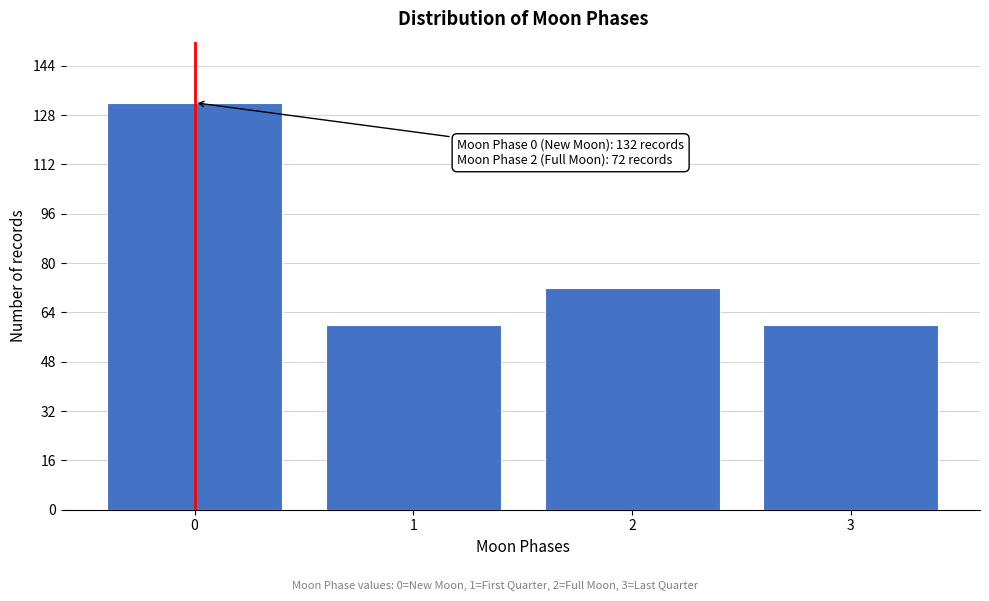

Reading left to right, transcribe all the data shown in this chart.

0=132	1=60	2=72	3=60